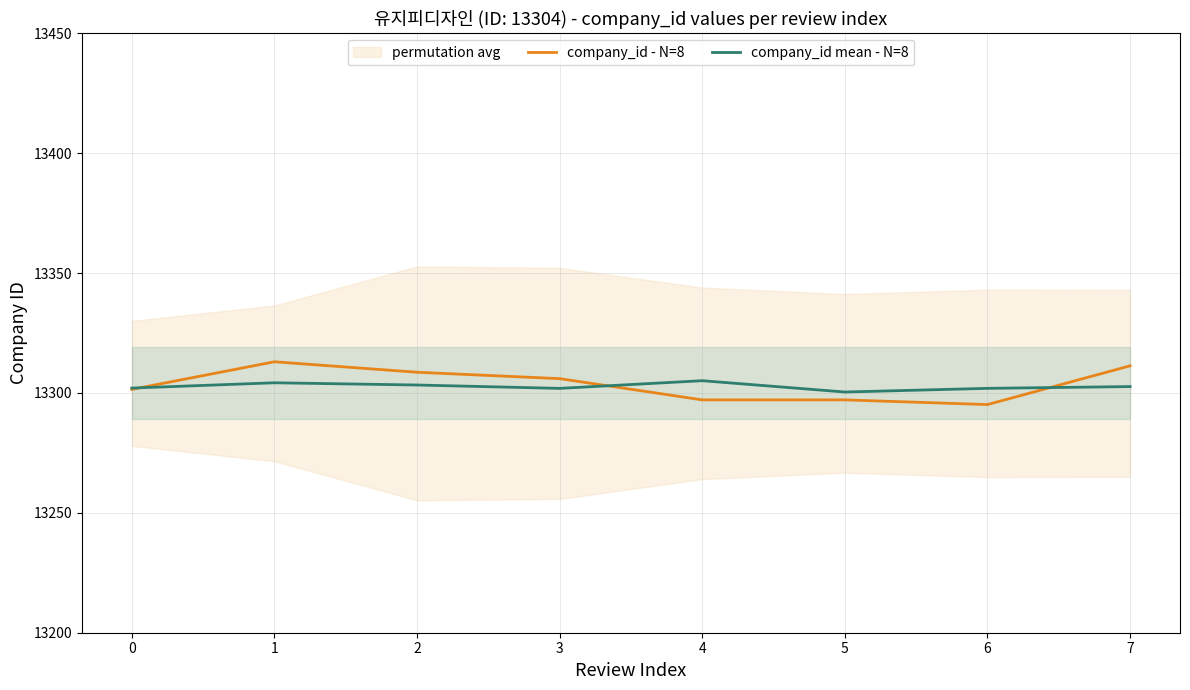

At which label does company_id - N=8 reach its minimum?

6